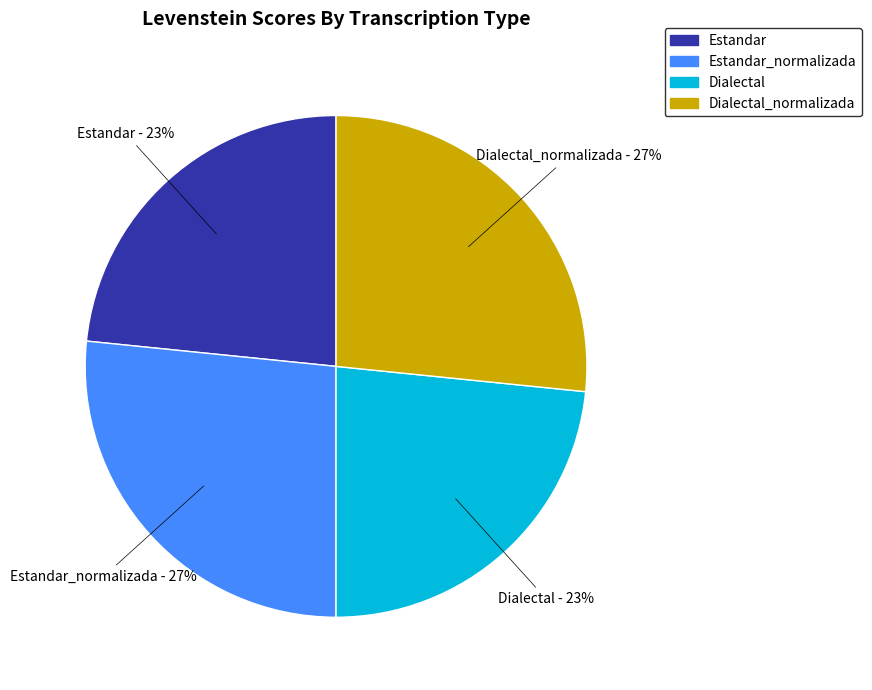

Is there any slice that represents more than half of the pie?

No